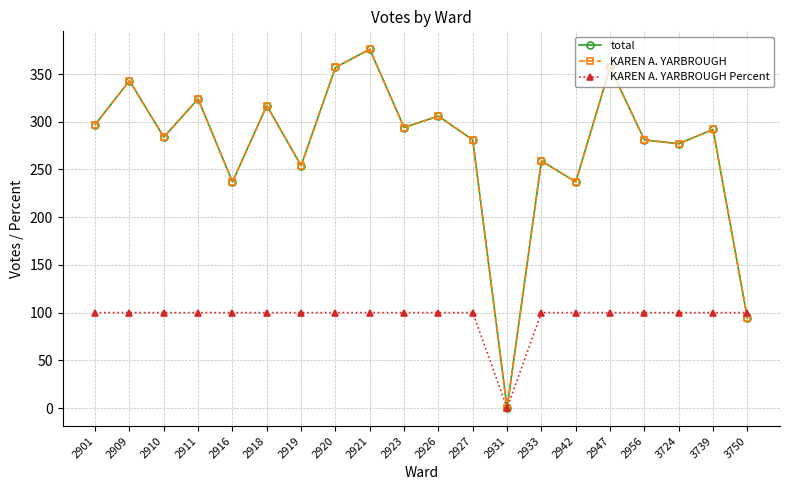

Is this an area chart (filled region under the line)?

No